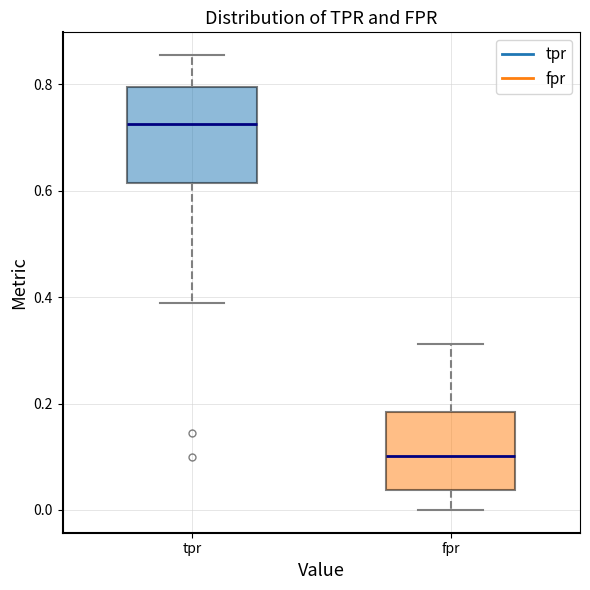

Which box's median line is the lowest?

fpr